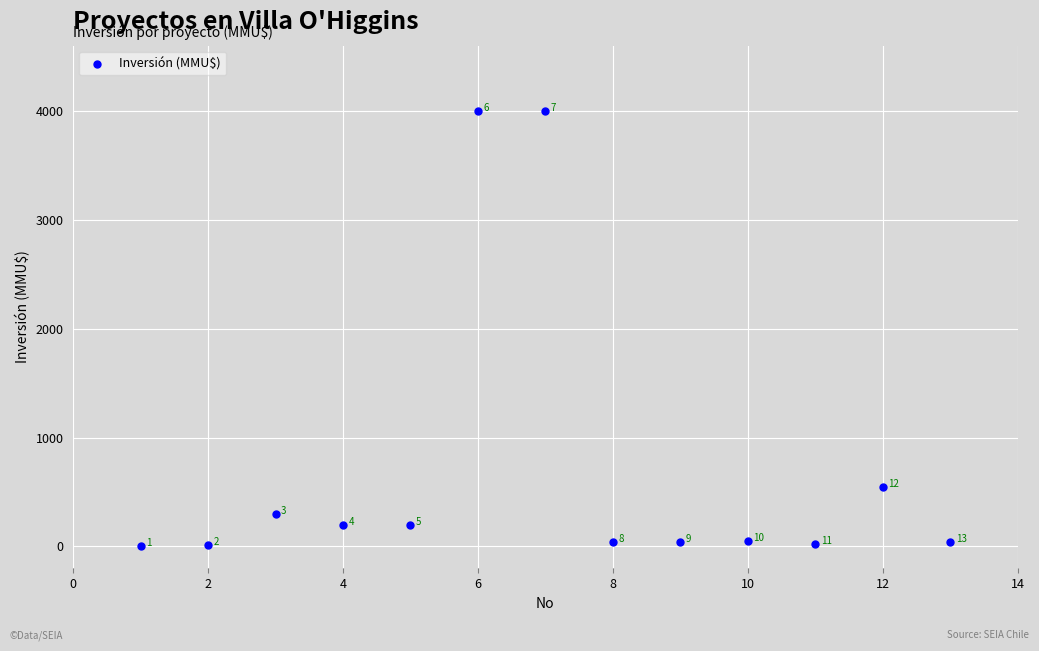

What is the range of X values (max minus min)?

12.0